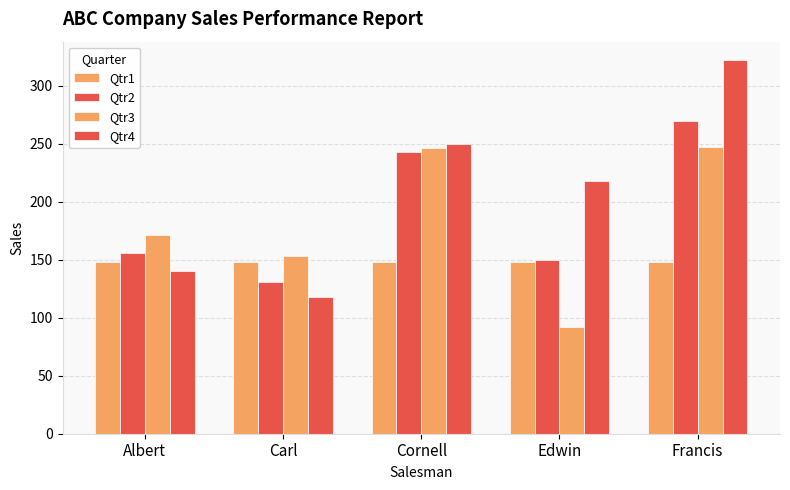

What position from the left is Cornell?

3